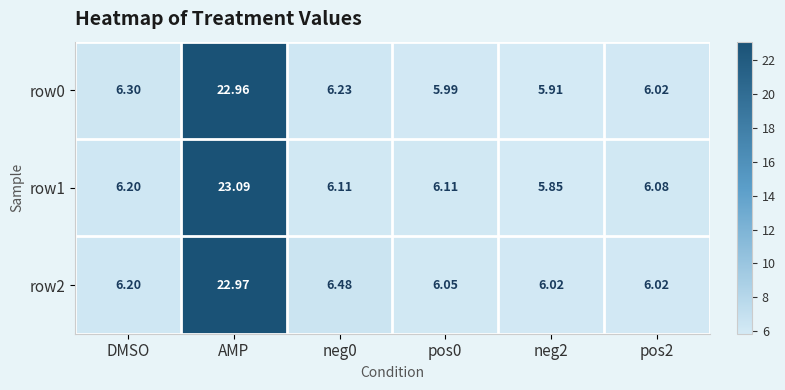

List the series in order of their peak value, lowest first.

row0, row2, row1